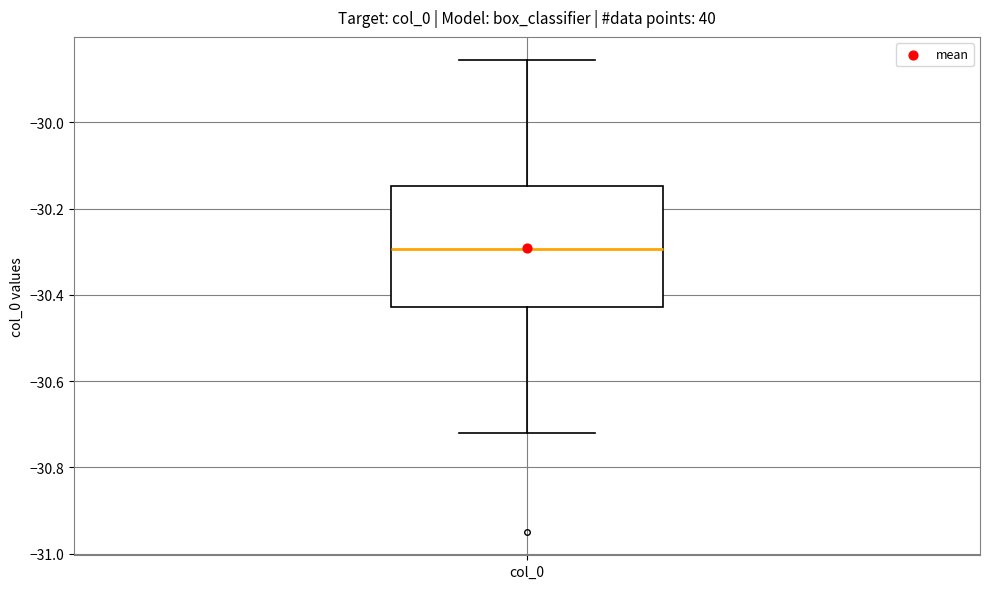

Transcribe this box plot: give where the median line is, the range the box spans, and where the two whiskers end, as read against the y-axis. The values are not printed on the chart, so give them approximately, as read against the axis.

median -30.30, box -30.42 to -30.14, whiskers -30.72 to -29.86